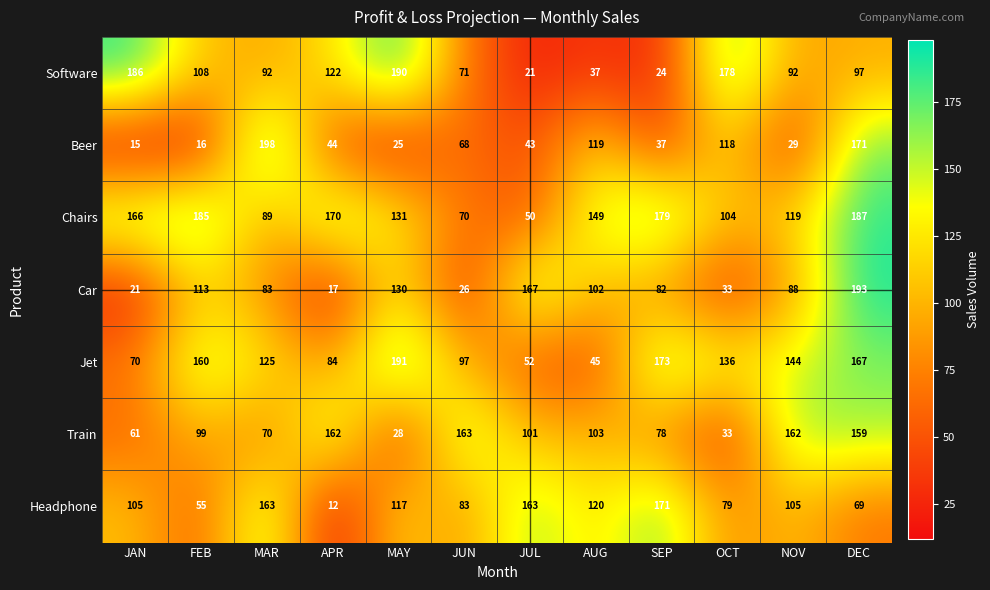

What is the difference between the maximum and minimum values in the Software series?

169